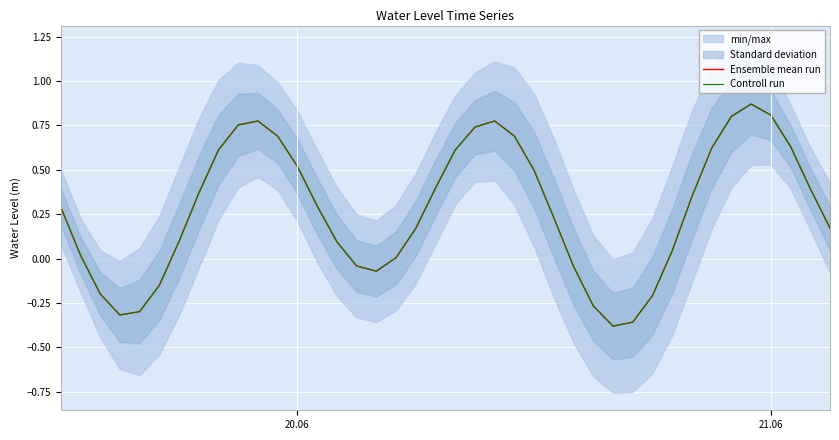

How many data points in Ensemble mean run are above 0?

29